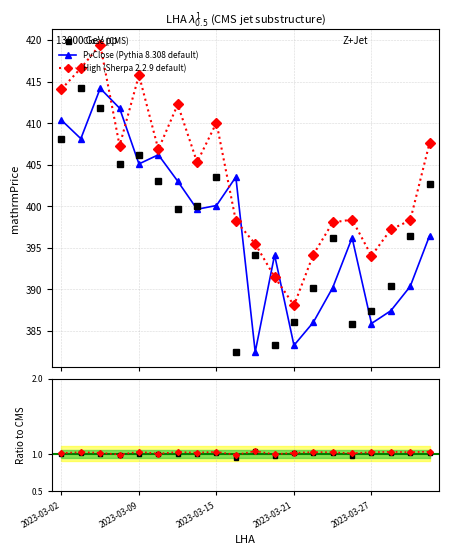

Reading right to left, extract all data points from this chart.

Close: 2023-03-31=402.7	2023-03-29=396.5	2023-03-28=390.4	2023-03-27=387.4	2023-03-24=385.9	2023-03-23=396.2	2023-03-22=390.2	2023-03-21=386.0	2023-03-20=383.2	2023-03-17=394.1	2023-03-16=382.4	2023-03-15=403.5	2023-03-14=400.1	2023-03-13=399.6	2023-03-10=403.0	2023-03-09=406.2	2023-03-08=405.1	2023-03-06=411.8	2023-03-03=414.2	2023-03-02=408.1
PvClose: 2023-03-31=396.5	2023-03-29=390.4	2023-03-28=387.4	2023-03-27=385.9	2023-03-24=396.2	2023-03-23=390.2	2023-03-22=386.0	2023-03-21=383.2	2023-03-20=394.1	2023-03-17=382.4	2023-03-16=403.5	2023-03-15=400.1	2023-03-14=399.6	2023-03-13=403.0	2023-03-10=406.2	2023-03-09=405.1	2023-03-08=411.8	2023-03-06=414.2	2023-03-03=408.1	2023-03-02=410.4
High: 2023-03-31=407.6	2023-03-29=398.3	2023-03-28=397.2	2023-03-27=394.0	2023-03-24=398.4	2023-03-23=398.1	2023-03-22=394.2	2023-03-21=388.1	2023-03-20=391.5	2023-03-17=395.5	2023-03-16=398.2	2023-03-15=410.1	2023-03-14=405.3	2023-03-13=412.3	2023-03-10=406.8	2023-03-09=415.8	2023-03-08=407.3	2023-03-06=419.5	2023-03-03=416.6	2023-03-02=414.1